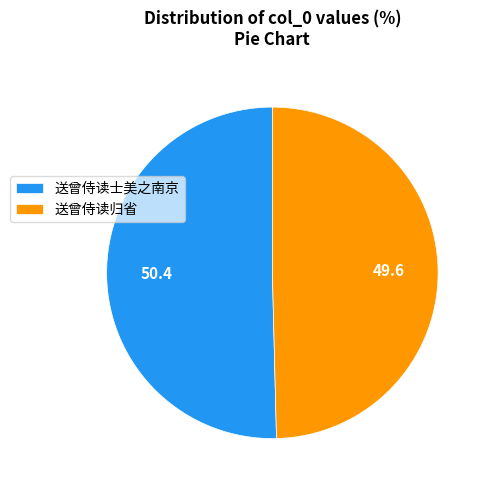

The 送曾侍读士美之南京 slice represents 50% of the pie. True or false?

True